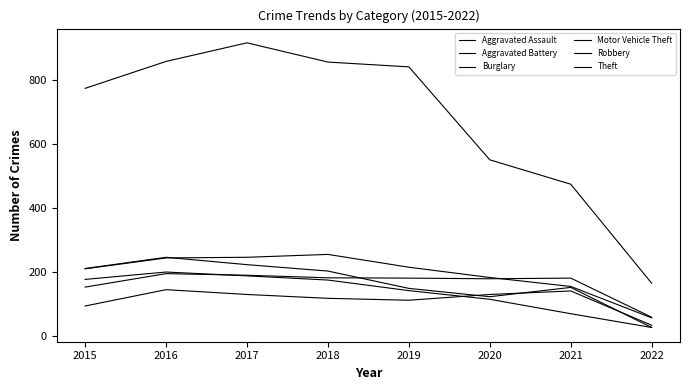

Rank the categories by Aggravated Battery value from highest to lowest.

2016, 2017, 2018, 2019, 2021, 2020, 2015, 2022